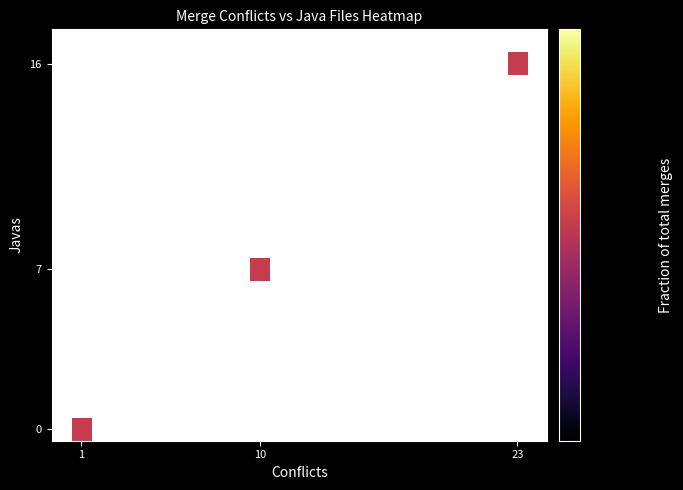

At which category does the chart reach its minimum across all series?

1